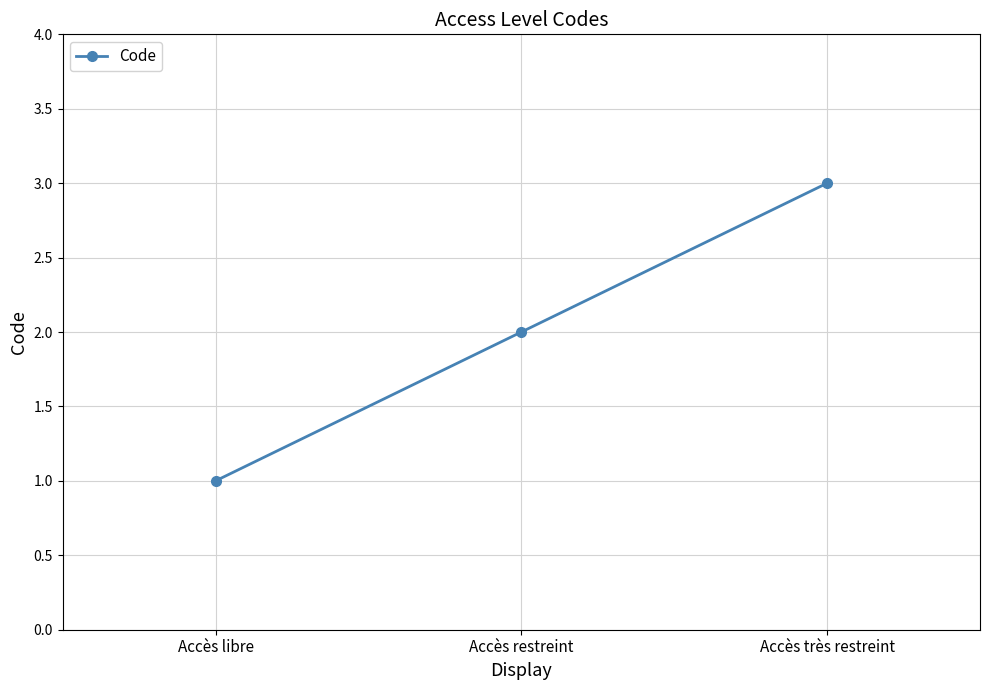

Is it true that the value at Accès libre is 1?

True